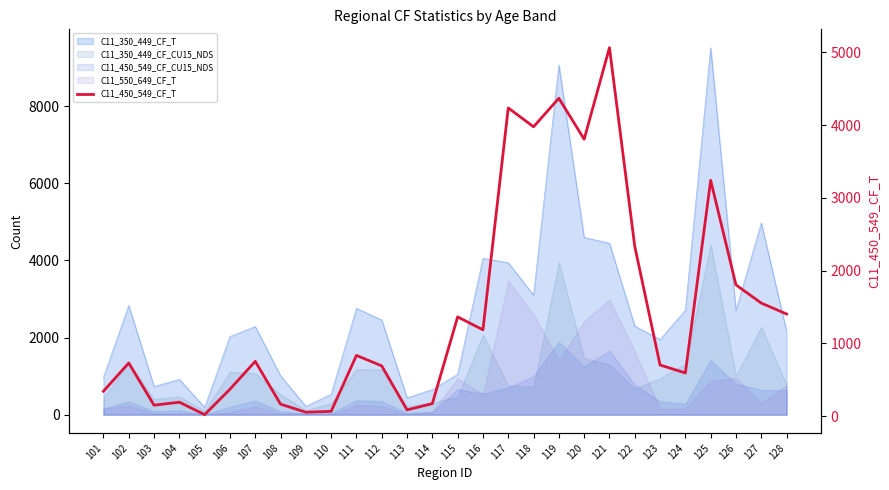

How many lines are shown in the chart?

1